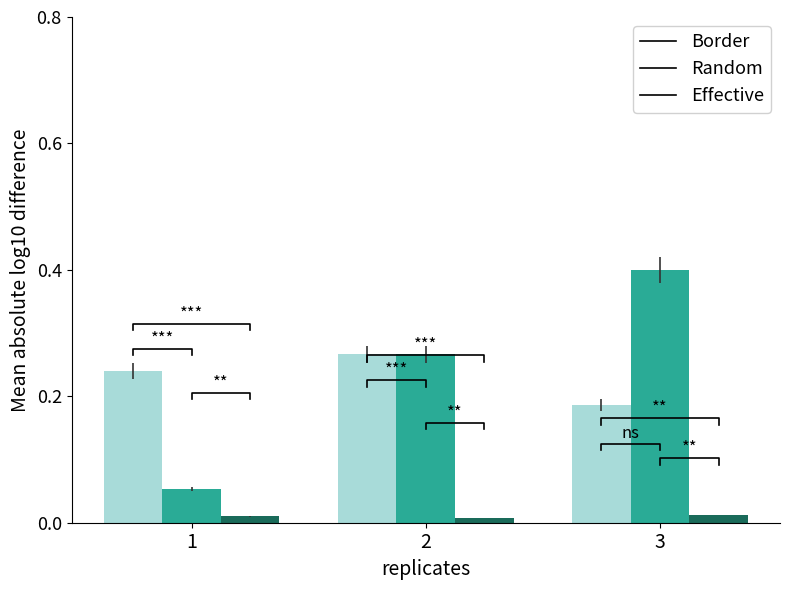

Which label corresponds to the smallest value in the chart?

2